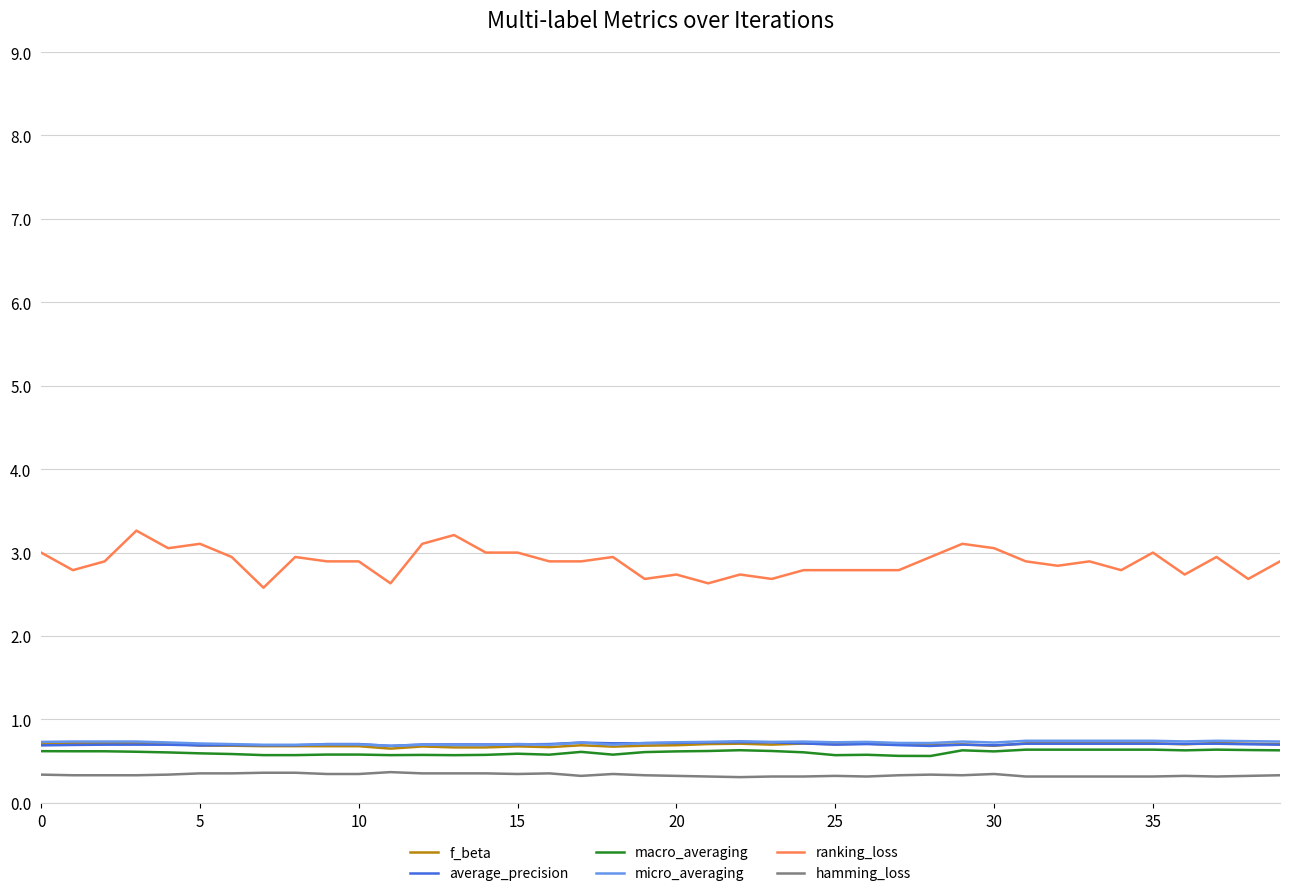

Which series has the largest total across all categories?

ranking_loss